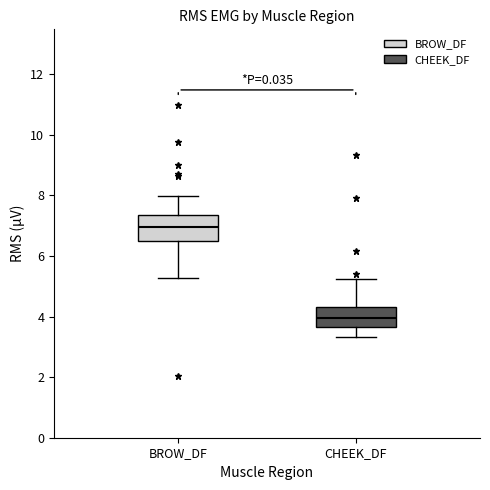

Where is the upper edge of the box for CHEEK_DF on the y-axis? The values are not printed on the chart, so give them approximately, as read against the axis.

4.4